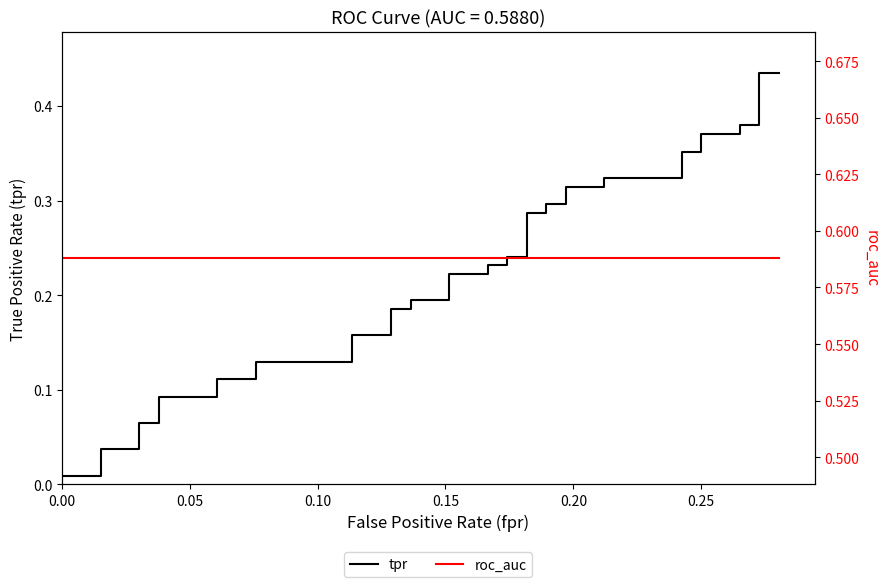

Count the number of data series in this chart.

2